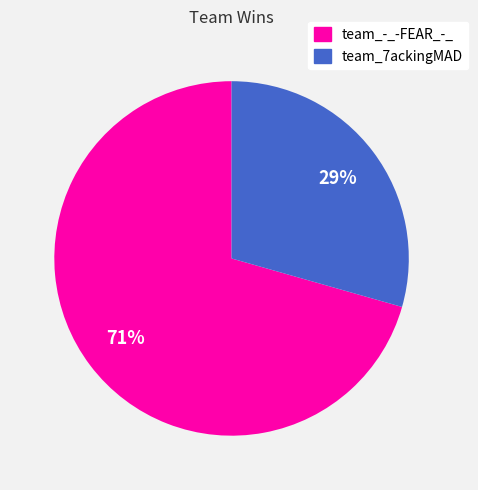

Rank the categories by value from highest to lowest.

team_-_-FEAR_-_, team_7ackingMAD